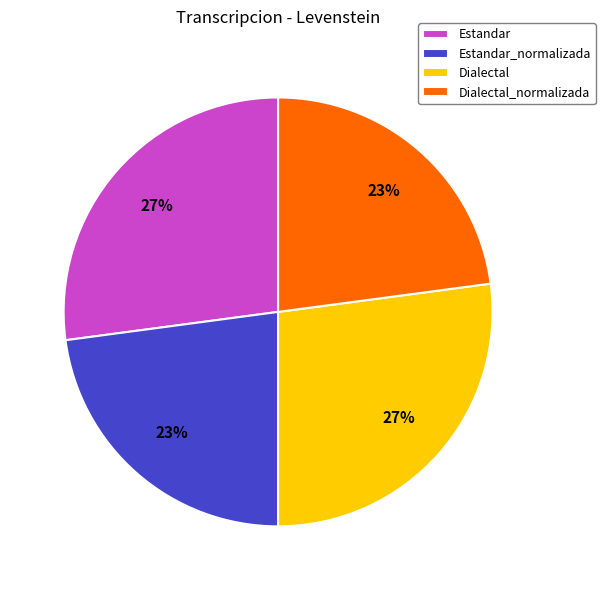

The Estandar slice represents 40% of the pie. True or false?

False